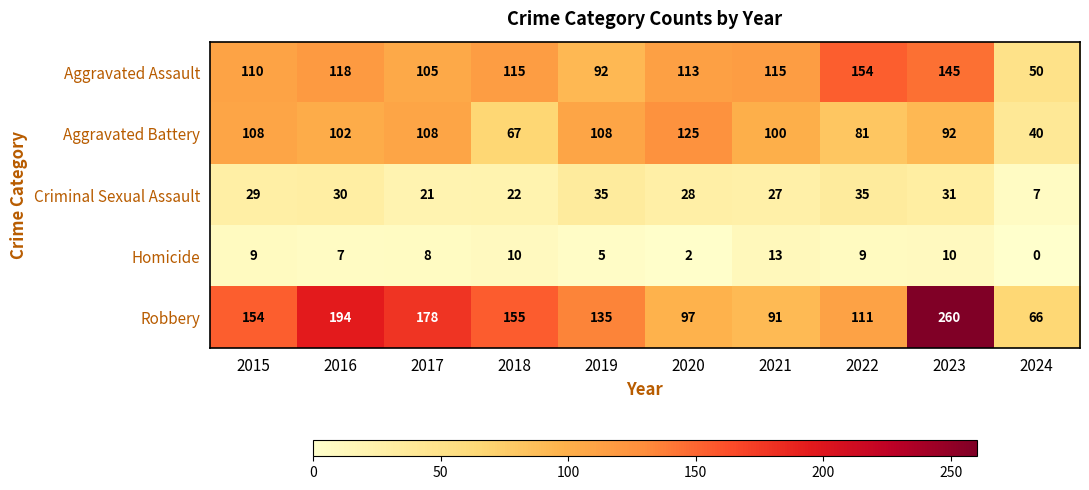

Which category has the highest value across all series?

2023